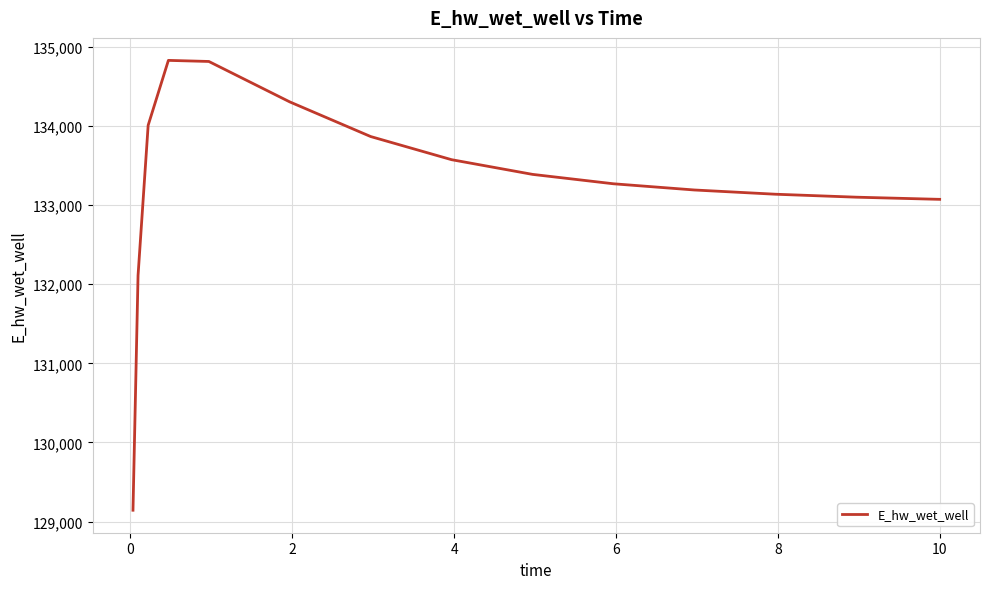

What is the maximum value shown in the chart?

134826.5